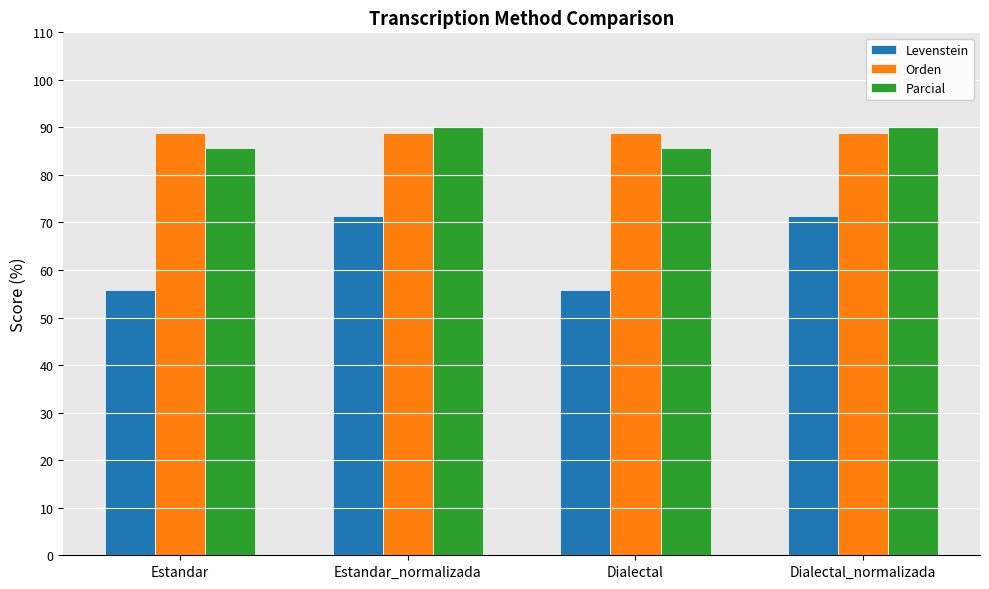

What are all the series names shown in the legend?

Levenstein, Orden, Parcial